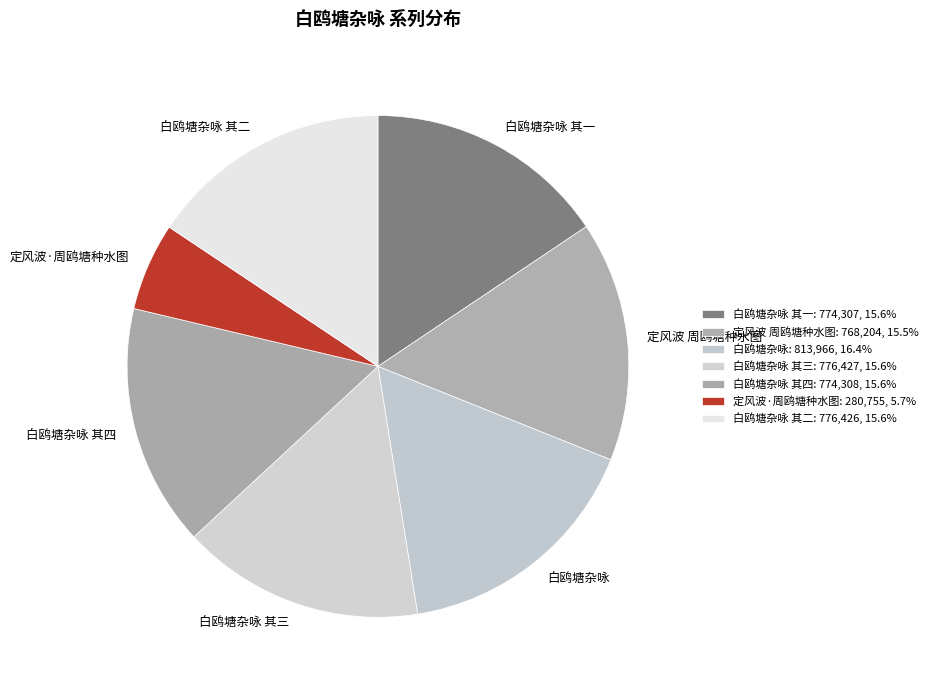

Is 白鸥塘杂咏 其三 the majority of the pie?

No